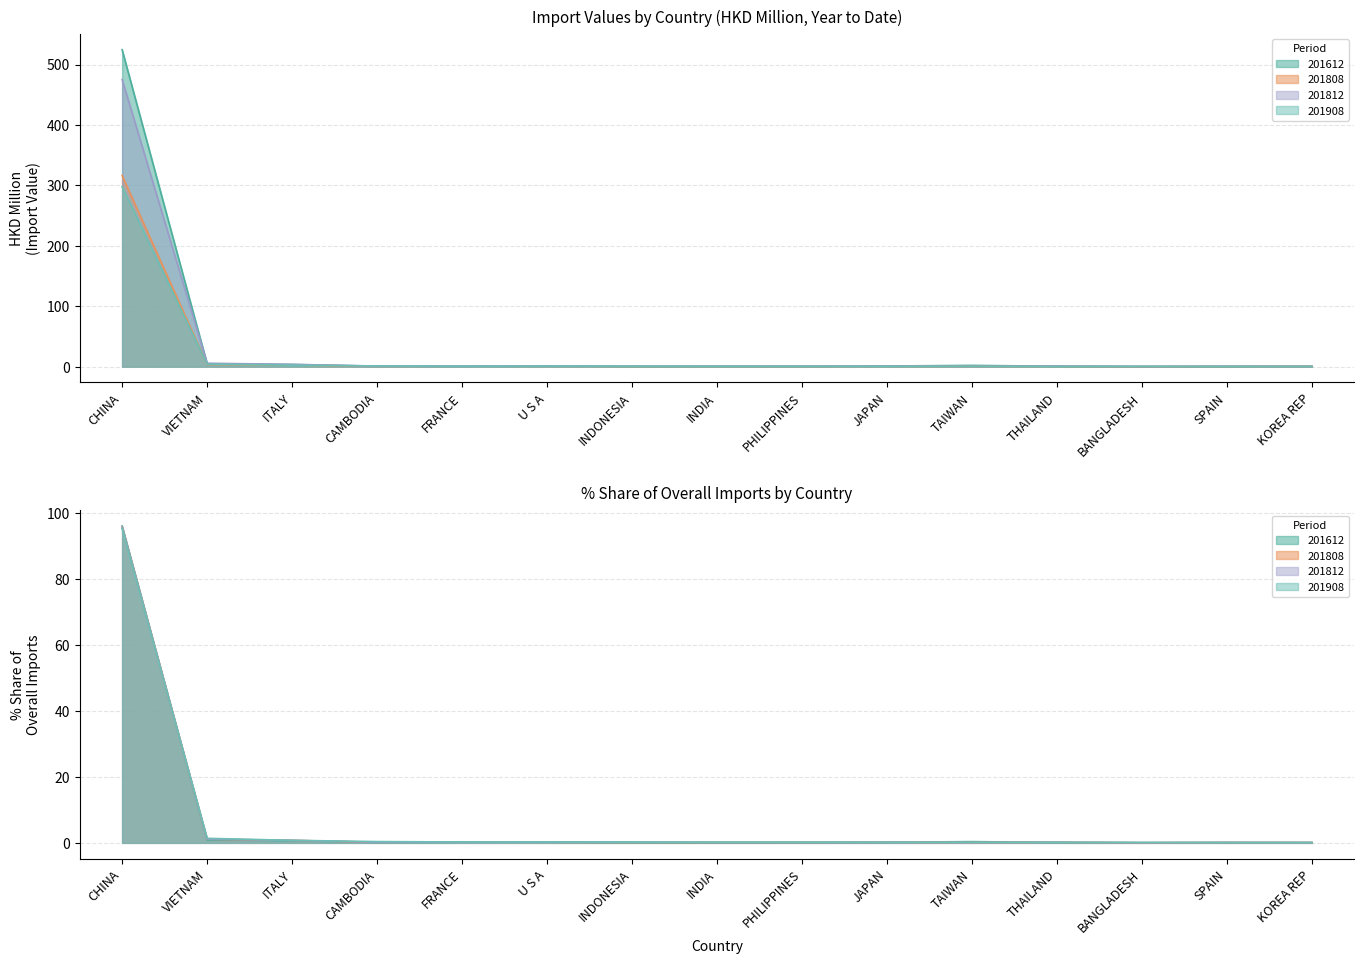

How many times do 201812 and 201908 cross each other?

6